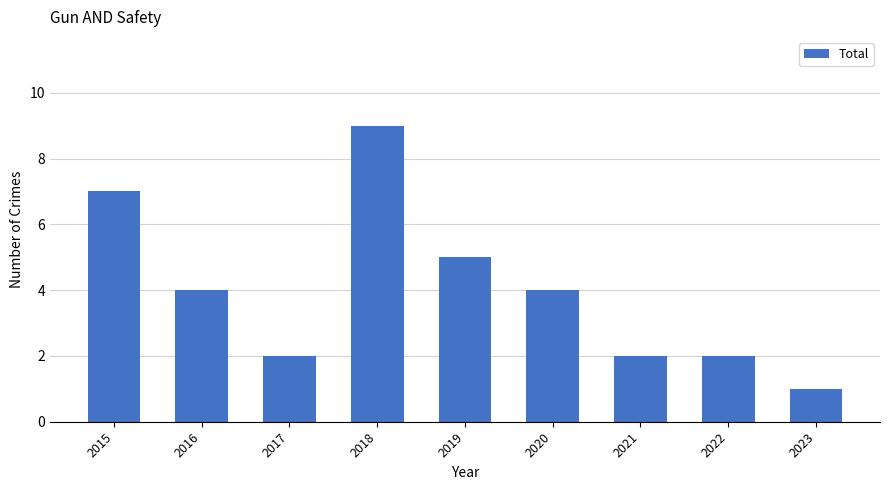

What is the value of the 7th bar from the left?

2